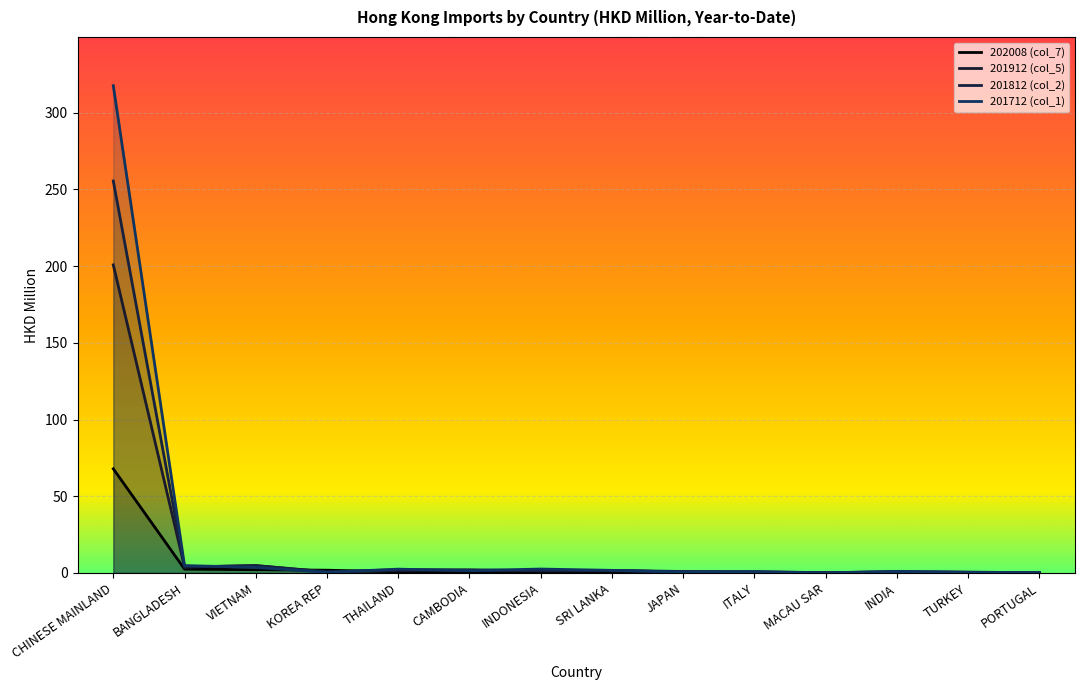

List the series in order of their overall mean, lowest first.

202008 (col_7), 201912 (col_5), 201812 (col_2), 201712 (col_1)